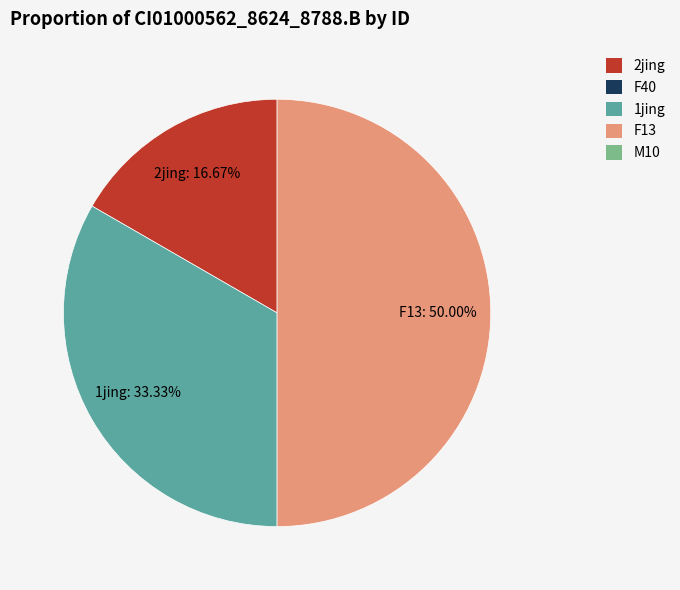

Which category has the biggest portion of the pie?

F13